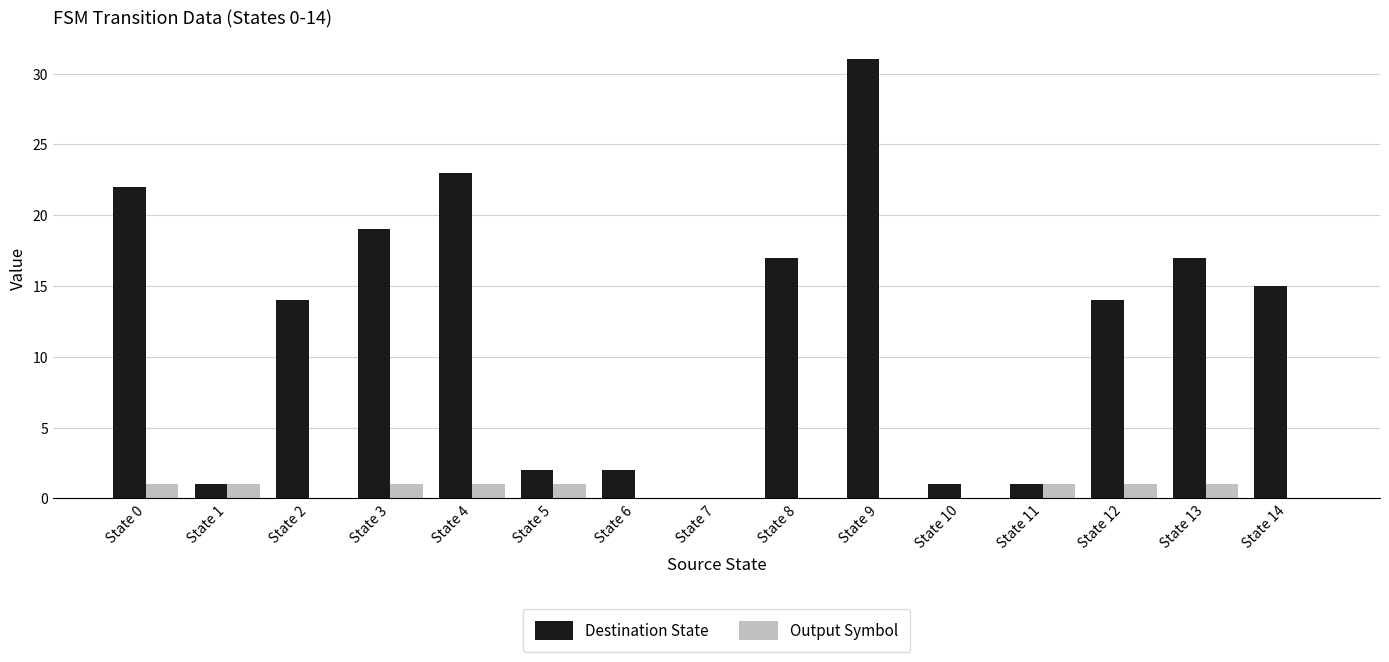

The Output Symbol series shows 0 at State 14. True or false?

True